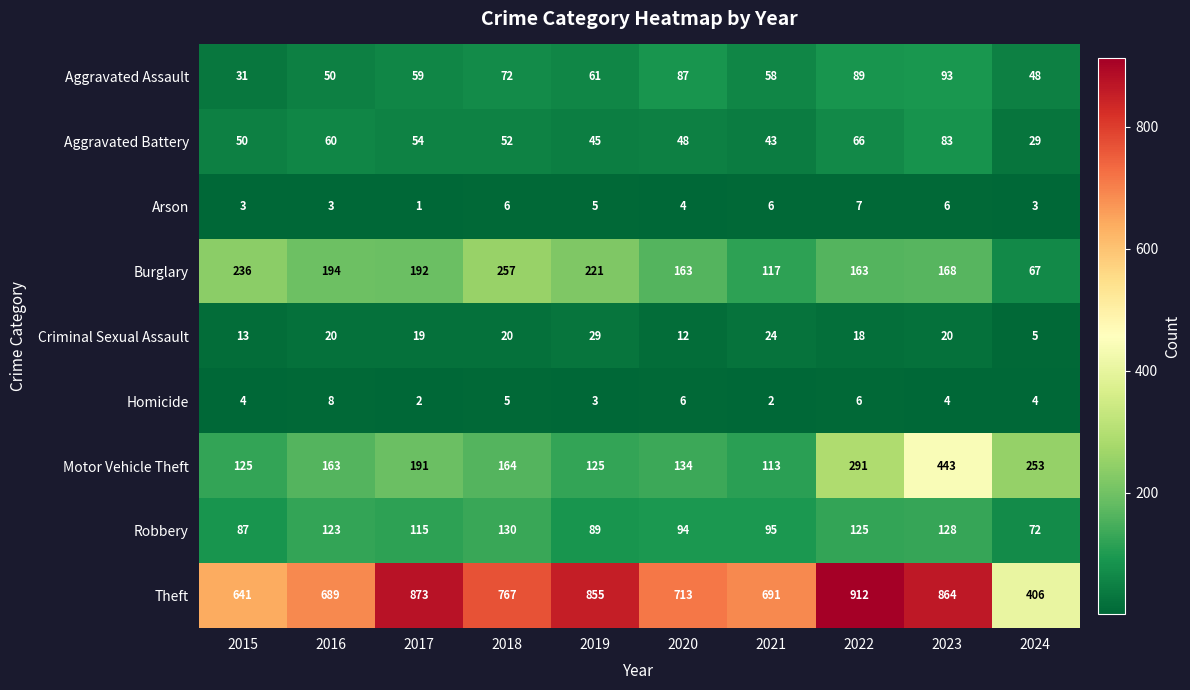

Which series has the largest range (max minus min)?

Theft